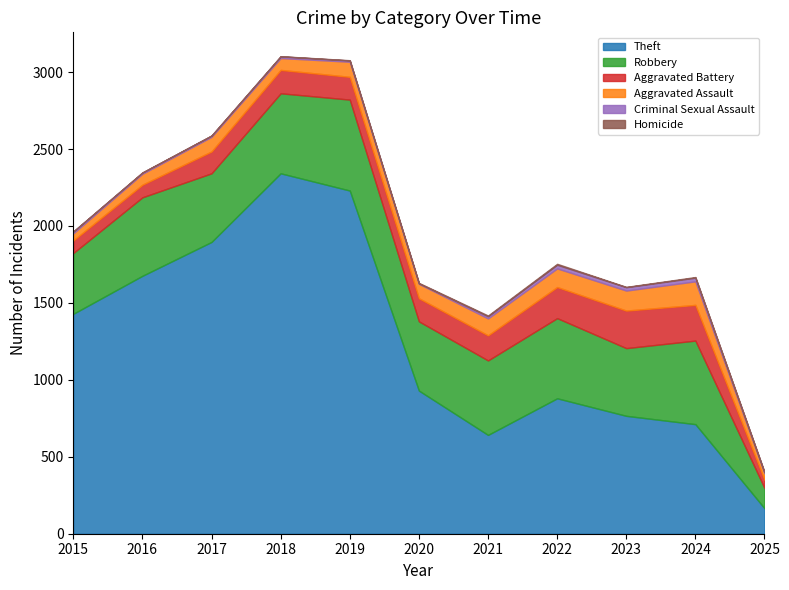

What is the total value across all series at 2015?

1964